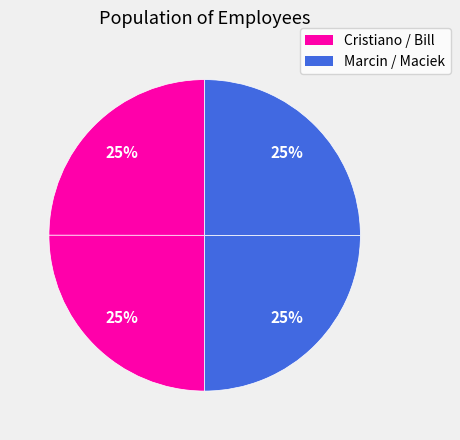

Rank the categories by value from lowest to highest.

Cristiano, Bill, Marcin, Maciek